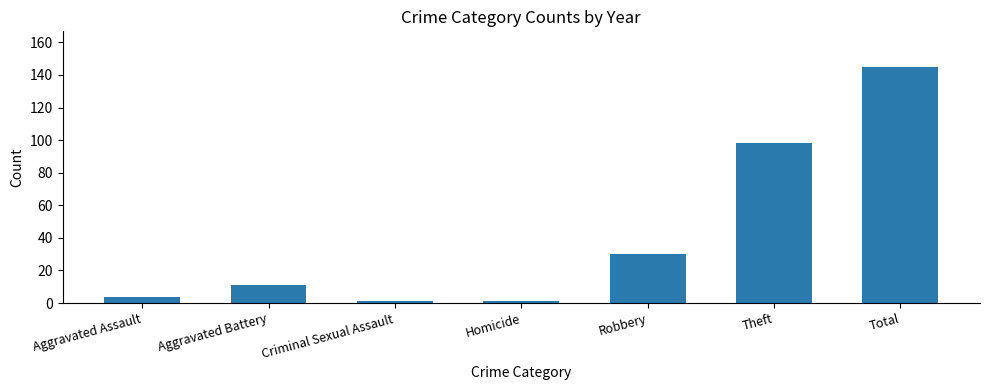

What is the minimum value shown in the chart?

1